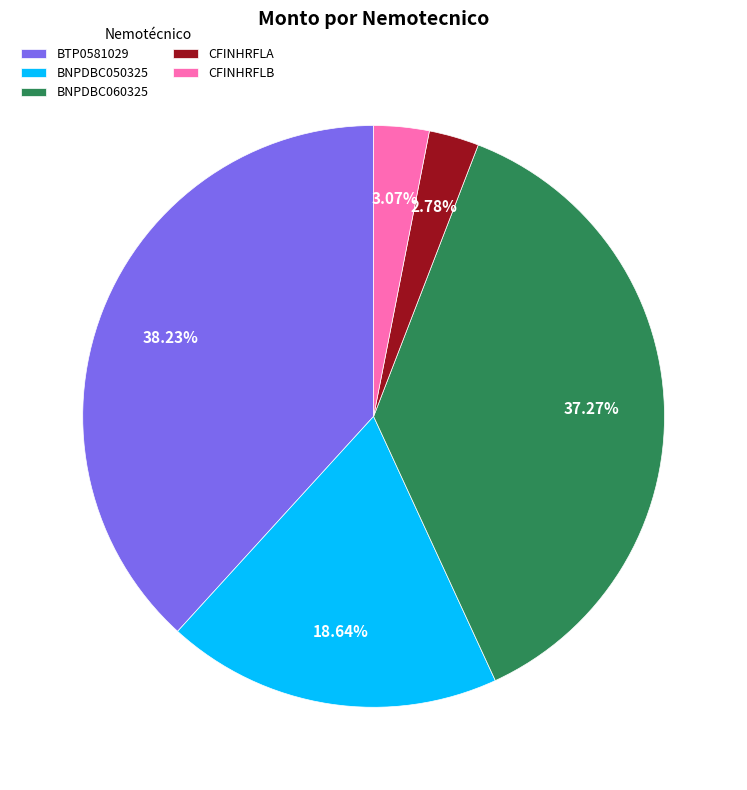

Does CFINHRFLB represent more than half of the total?

No